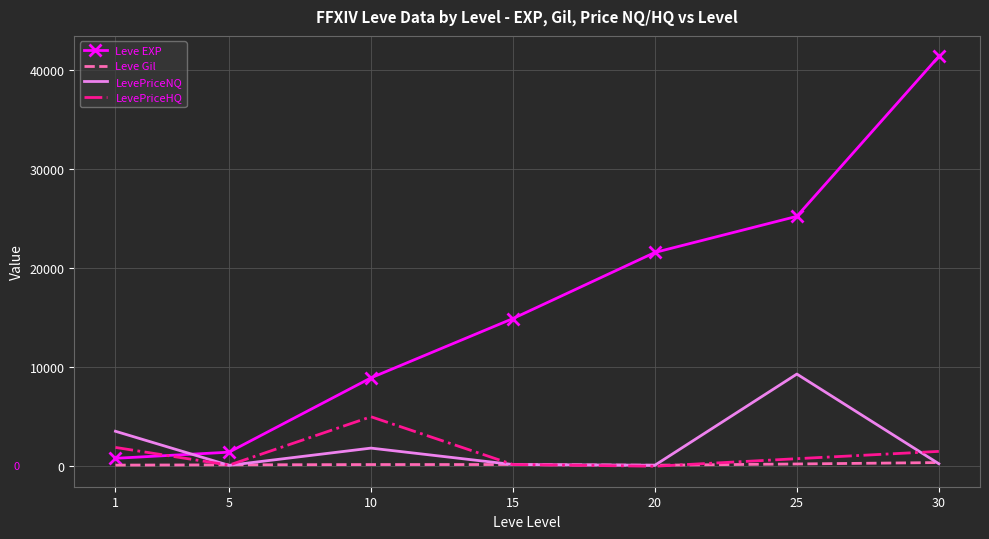

What is the greatest value displayed?

41410.0